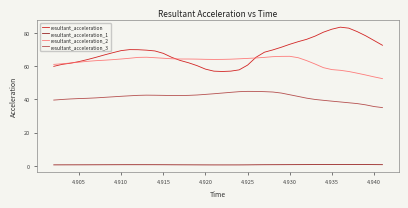

Which series has the widest spread of values?

resultant_acceleration